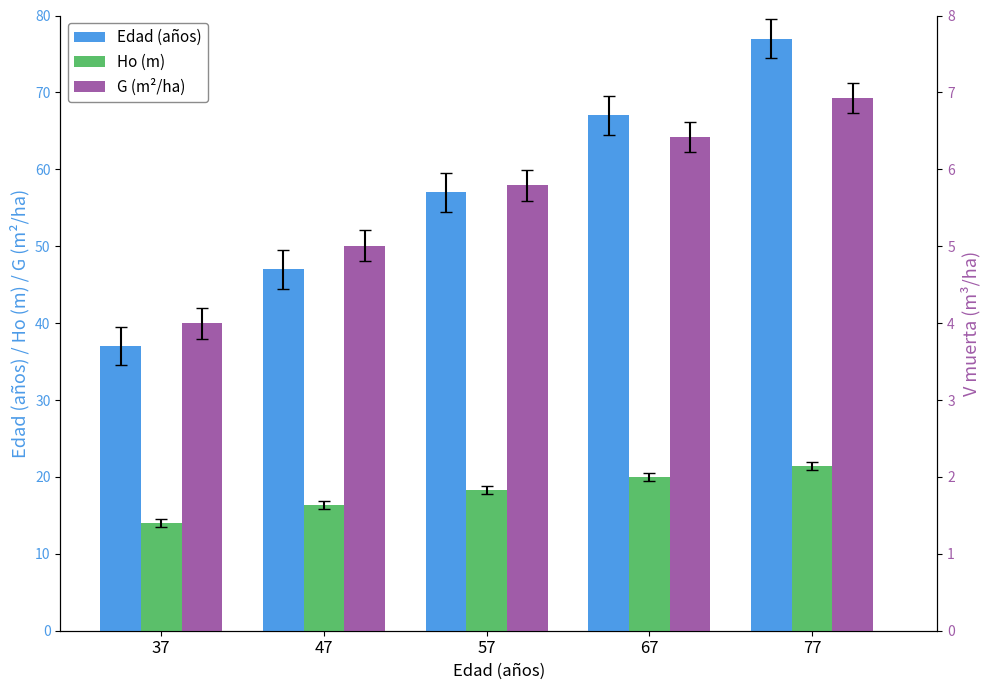

How many data points in G (m²/ha) are less than 57?

2